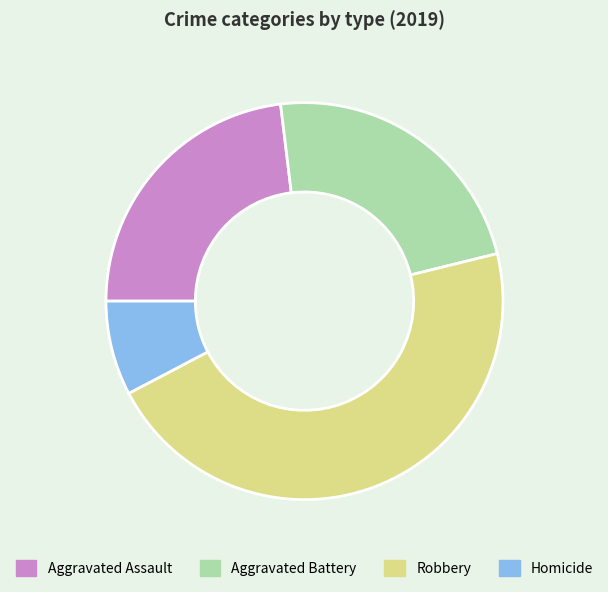

Between Robbery and Aggravated Assault, which is larger?

Robbery